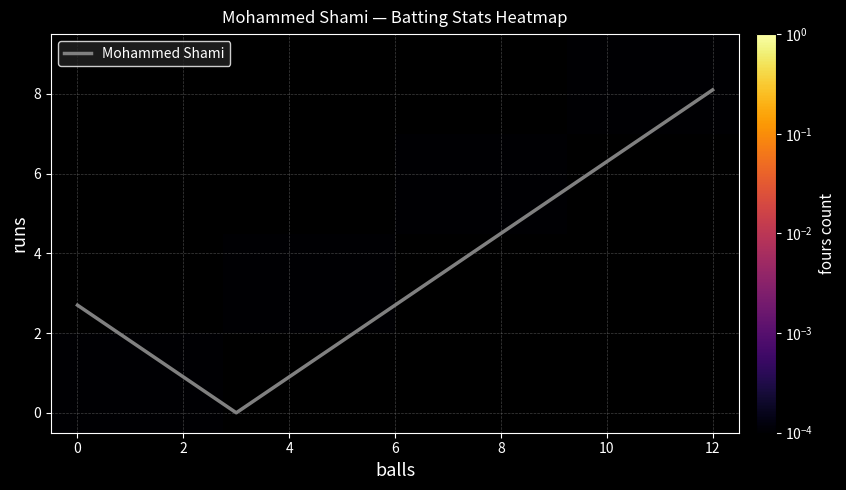

How many interior local valleys does the Mohammed Shami series have?

1